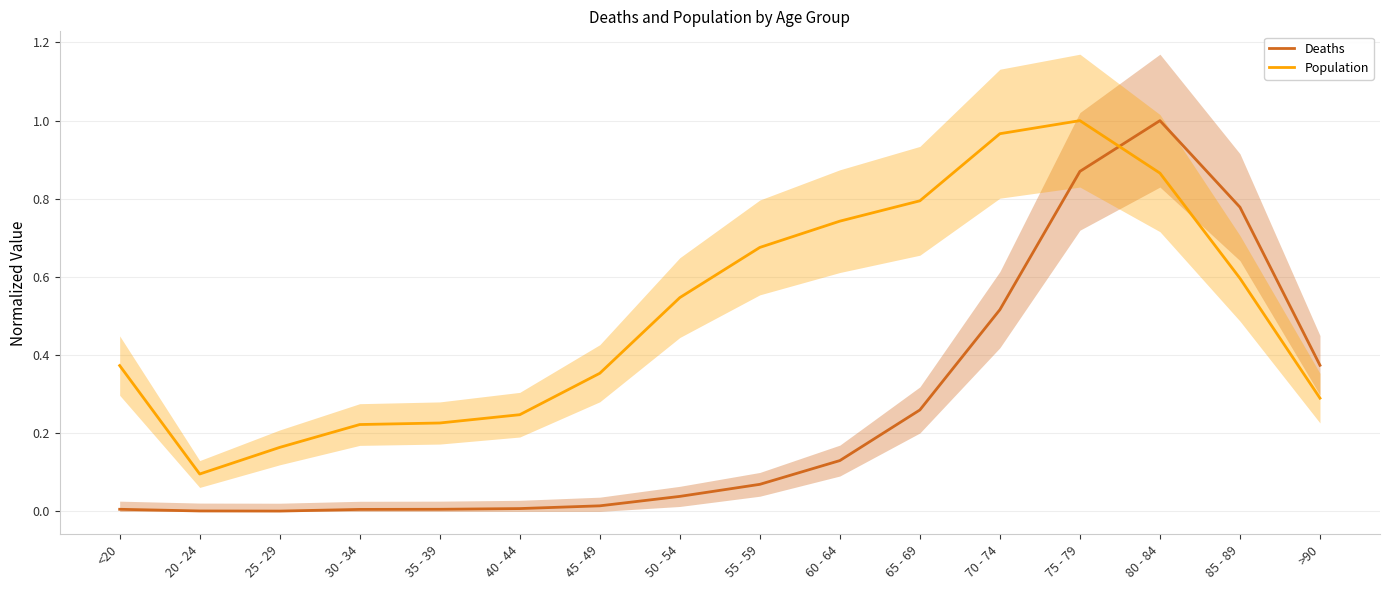

True or false: Population has more than 2 points higher than both neighbors.

False